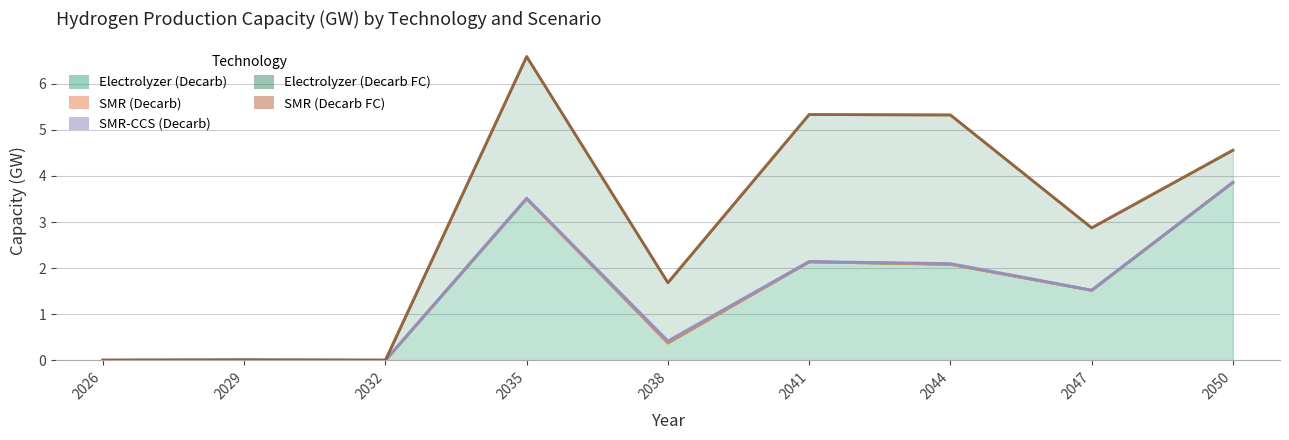

True or false: Electrolyzer (Decarb) has more than 1 points higher than both neighbors.

True